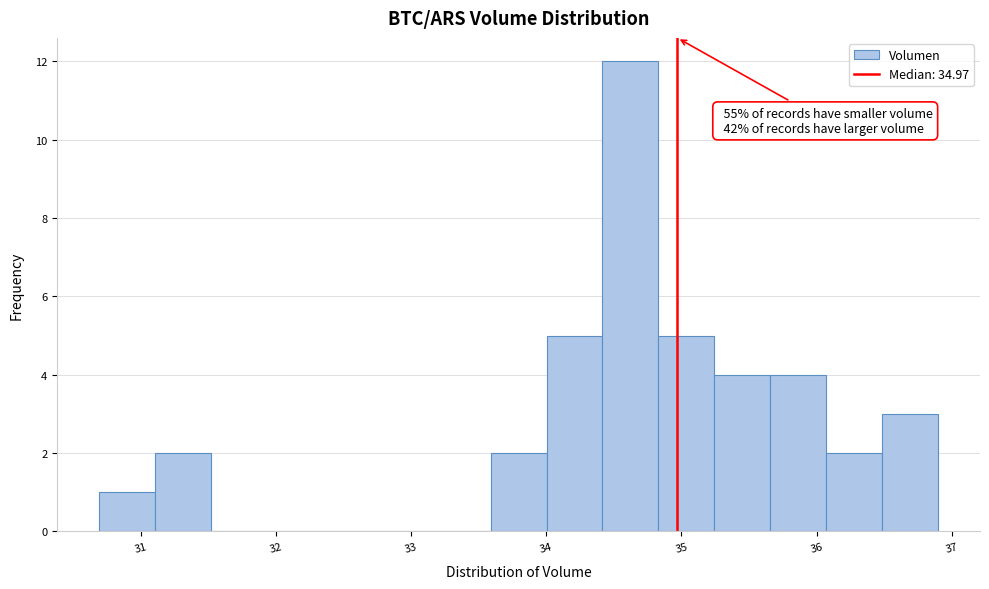

Which range on the x-axis has the tallest bar?

34.4 to 34.8